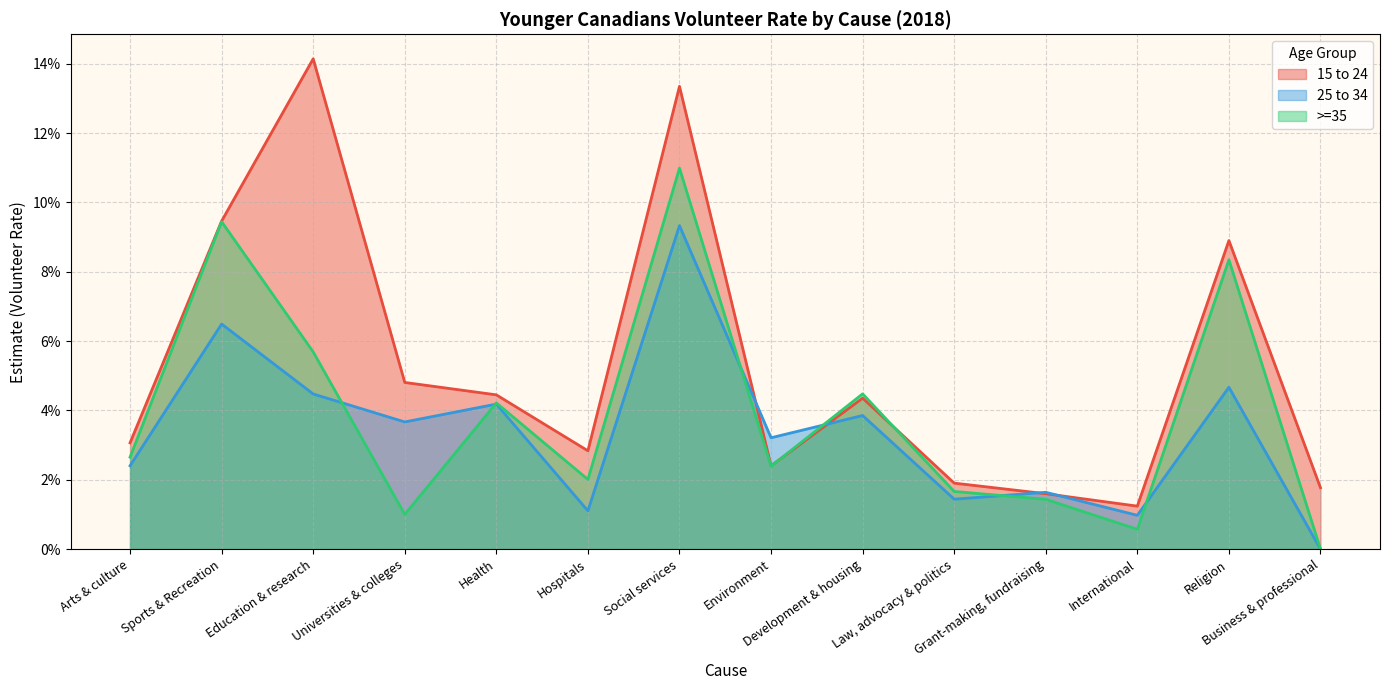

Which series has the largest range (max minus min)?

15 to 24